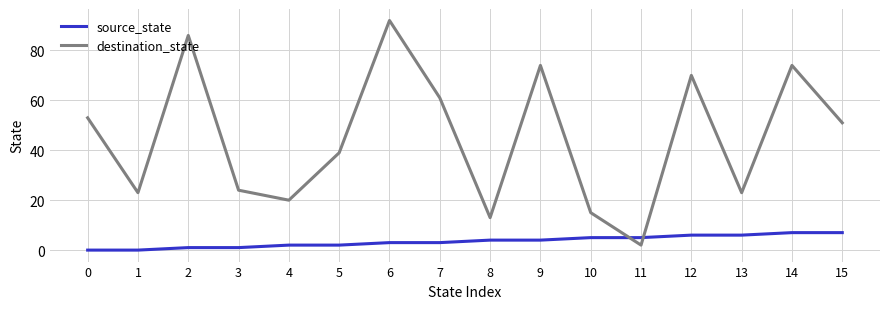

Is this an area chart (filled region under the line)?

No